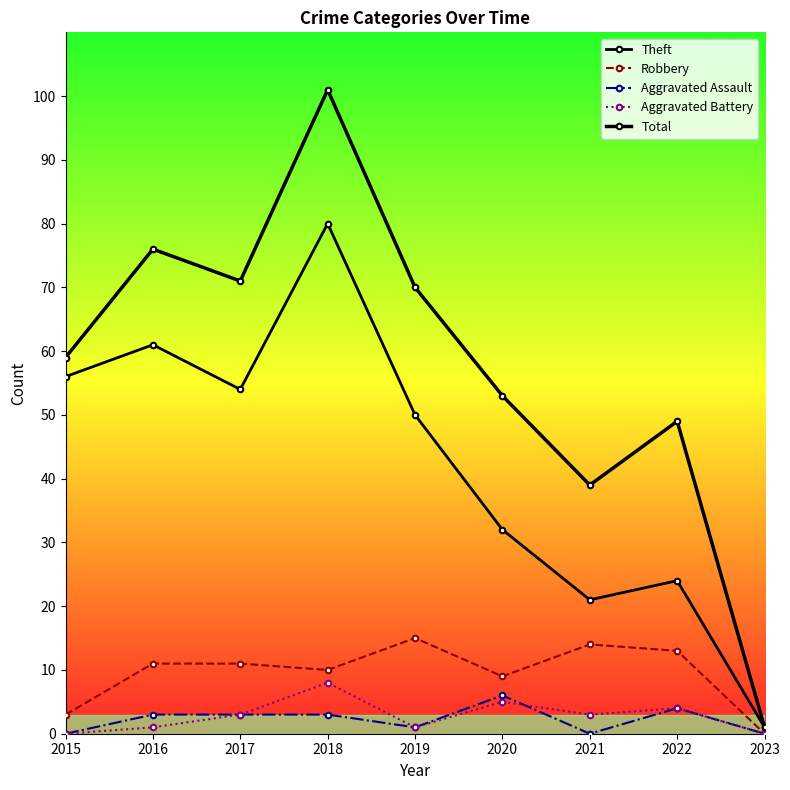

What is the difference between the highest and lowest values at 2018?

98